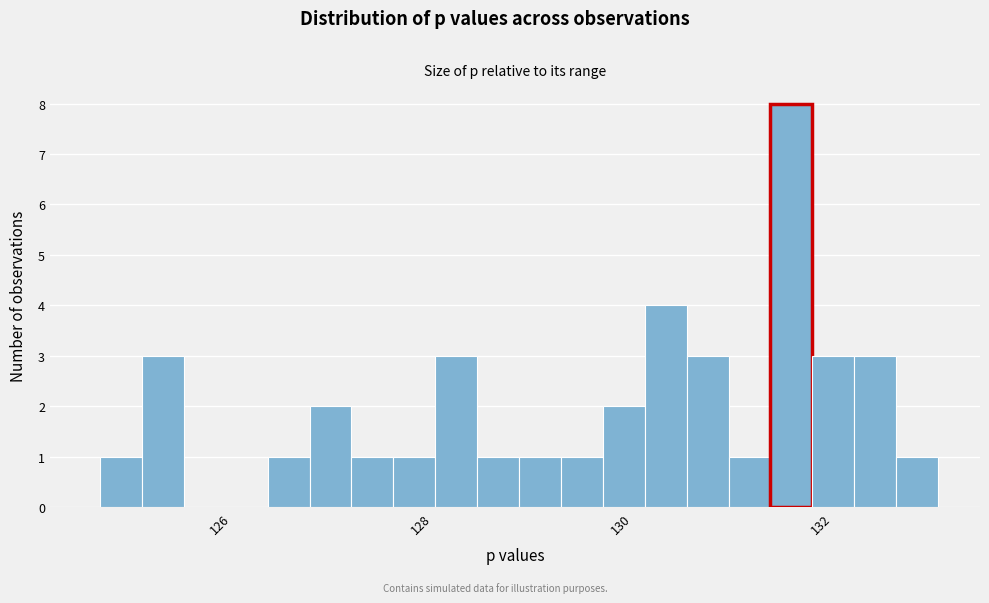

Around what value on the x-axis is the tallest bar? Give the approximate position of its centre, as read against the axis.

131.8